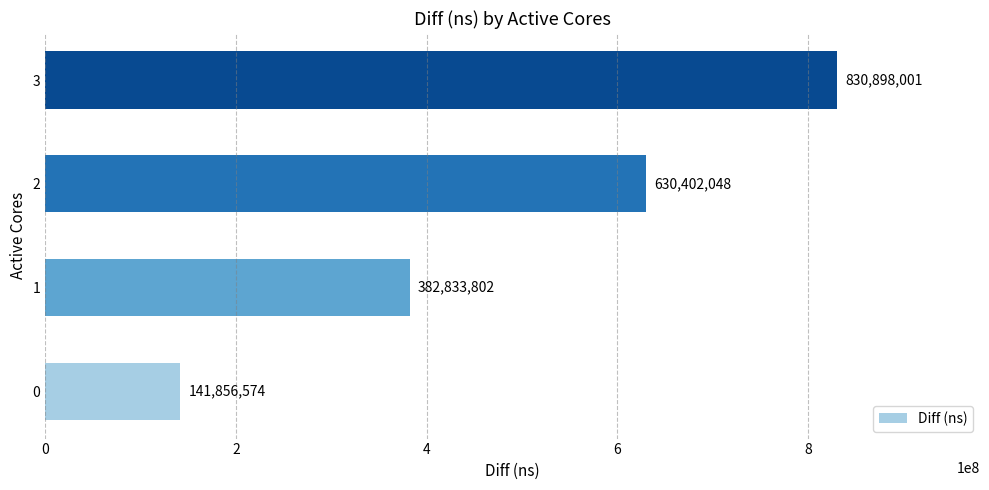

Does the chart contain stacked bars?

No